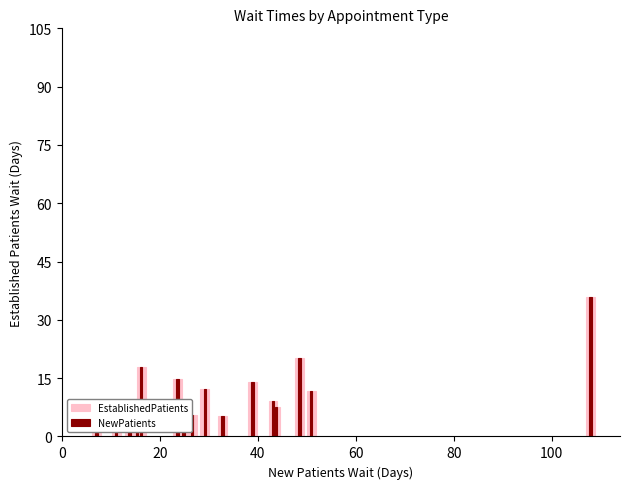

How many bars are there in each group?

2